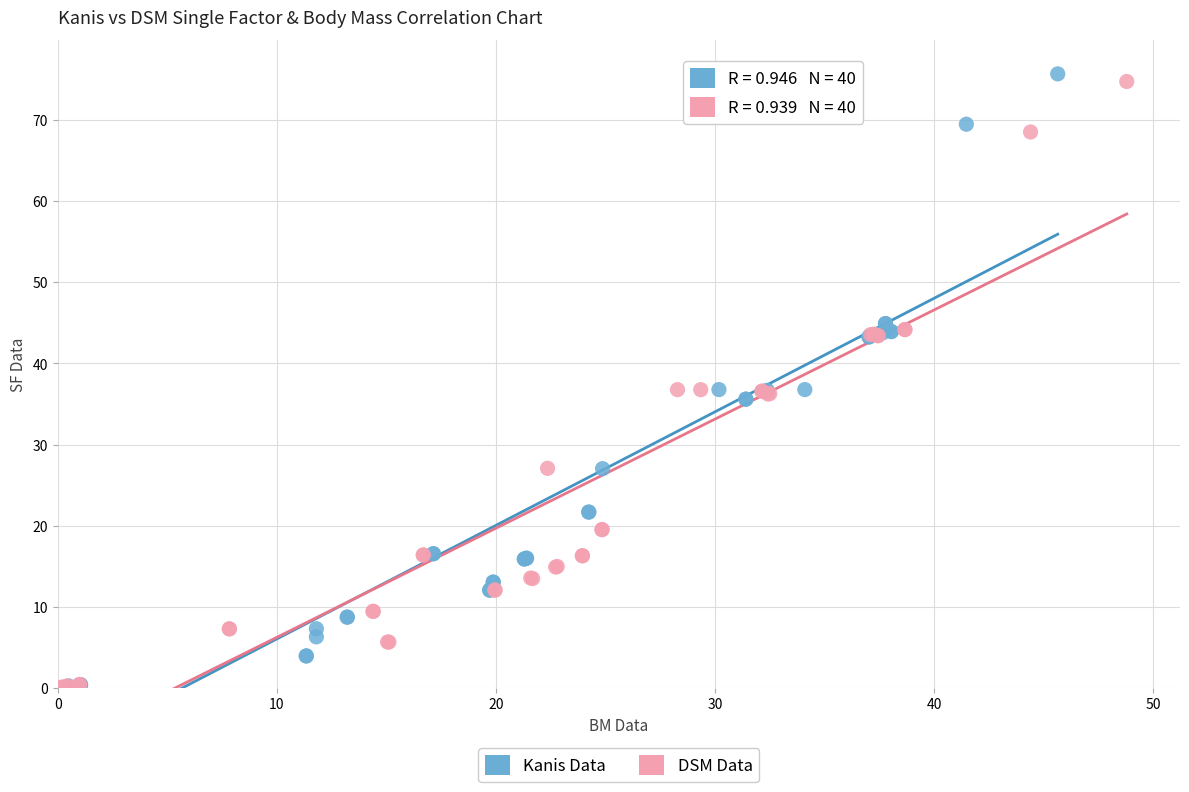

Which series has the widest spread of Y values?

Kanis Data